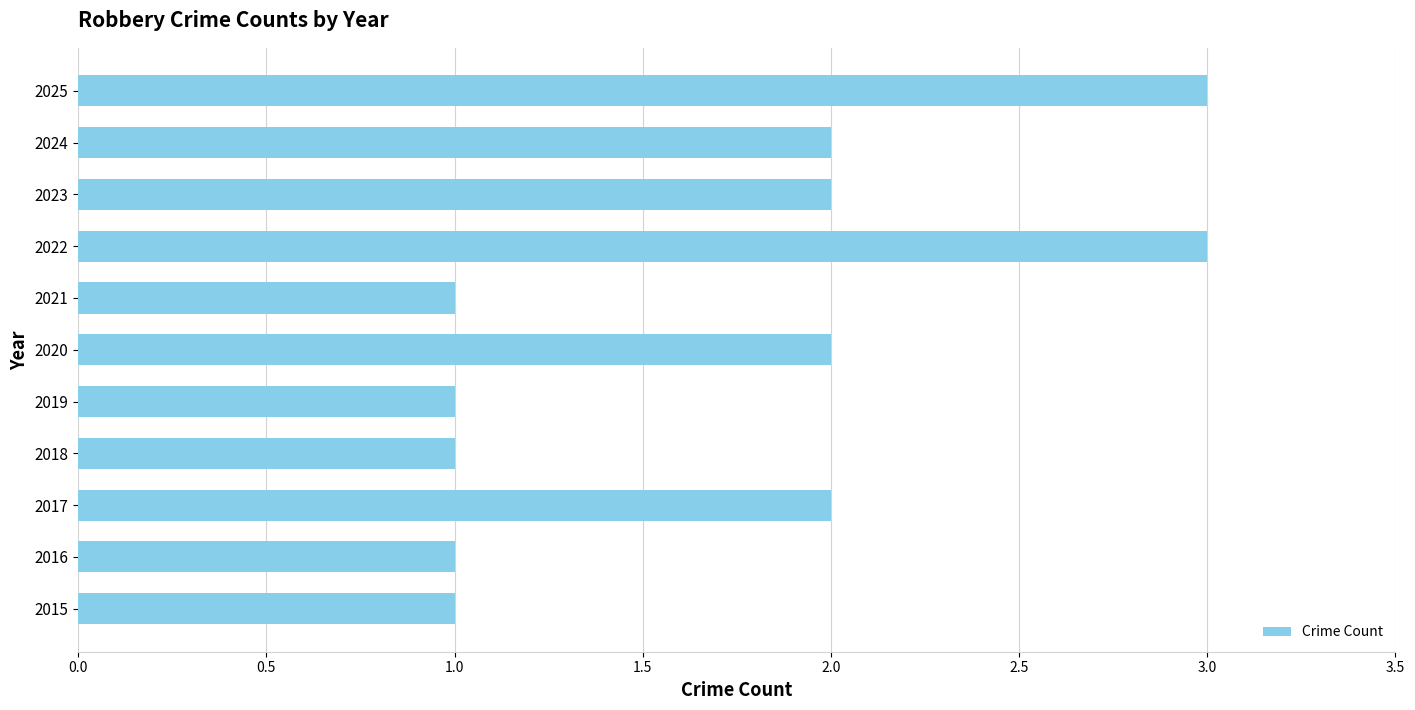

What is the greatest value displayed?

3